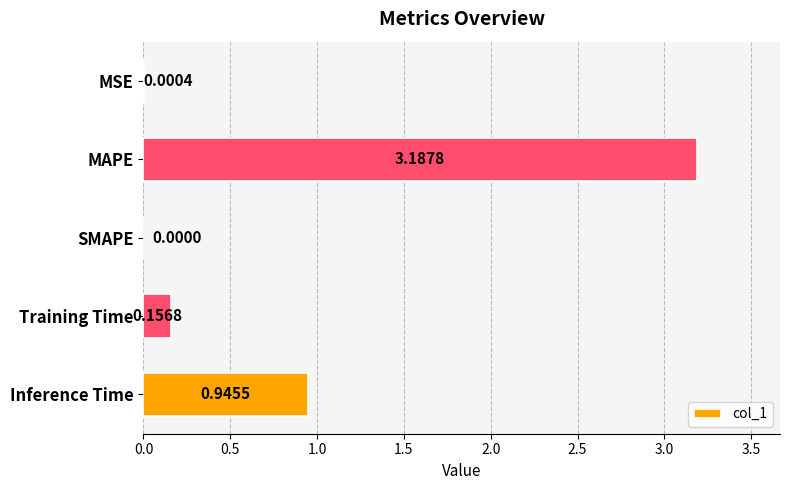

What is the sum of the values at Inference Time and Training Time?

1.1